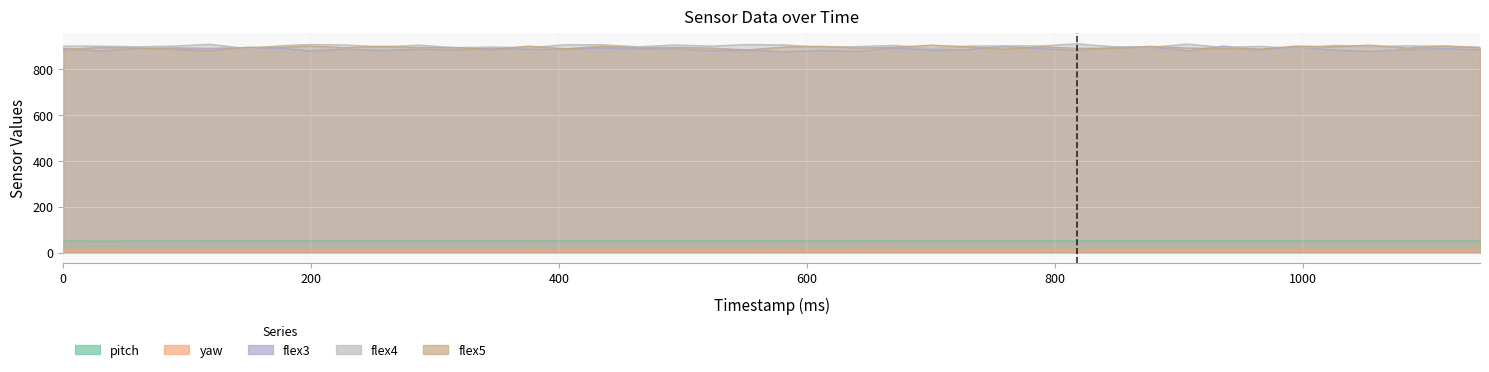

At which label does flex4 reach its minimum?

148